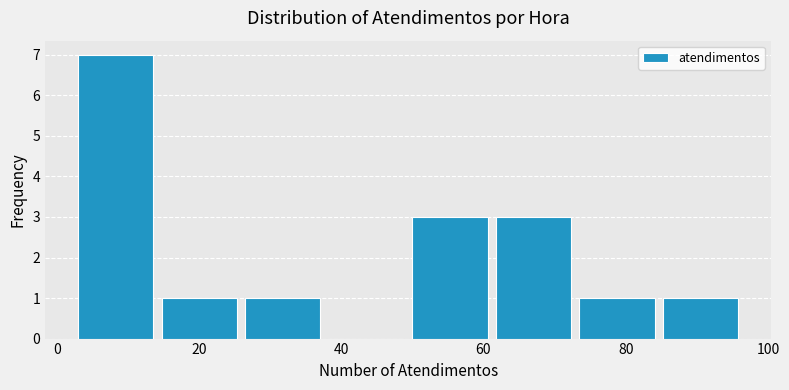

How tall is the bar that spans 62 to 74 on the x-axis? Neither the bar edges nor the heights are printed on the chart, so give them approximately, as read against the axes.

3